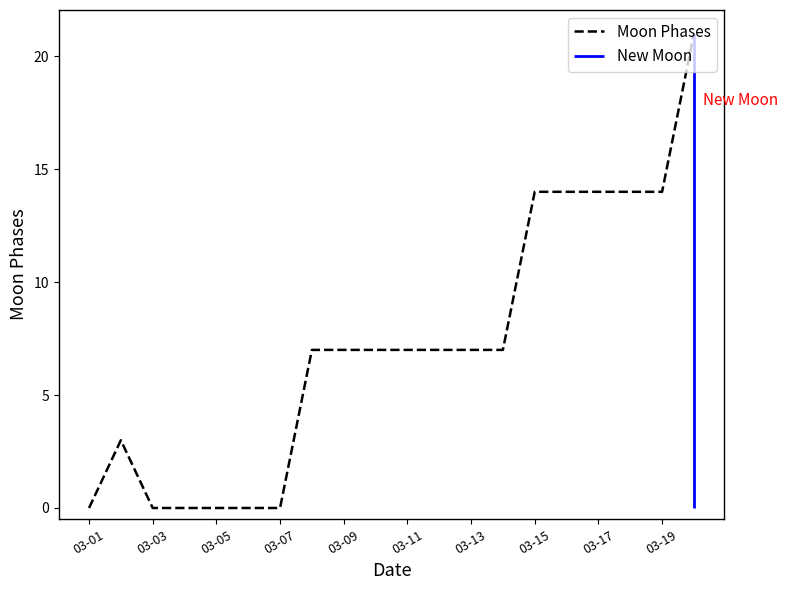

Reading left to right, transcribe all the data shown in this chart.

0	3	0	0	0	0	0	7	7	7	7	7	7	7	14	14	14	14	14	21